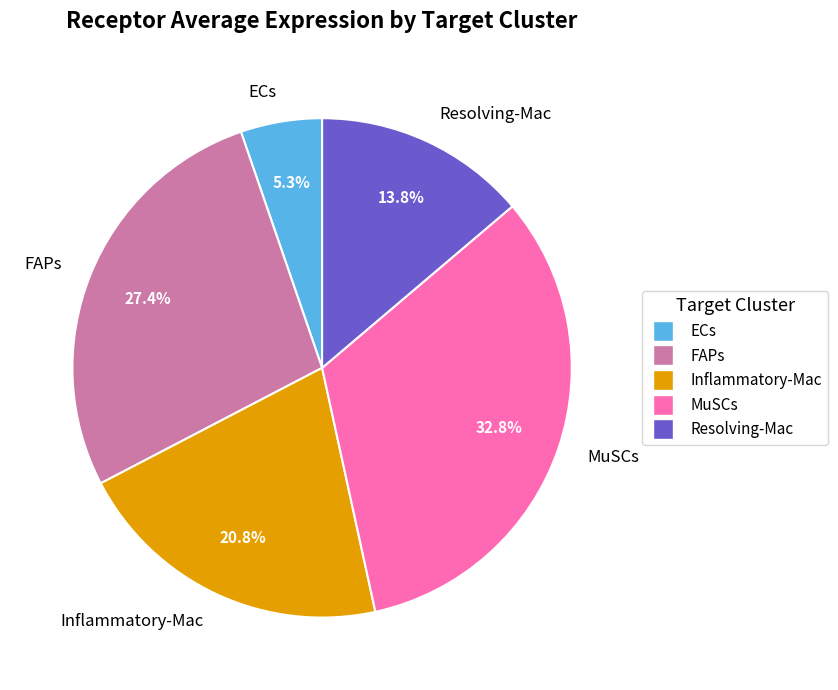

To the nearest percent, what is the difference between the Inflammatory-Mac and Resolving-Mac slice percentages?

7%